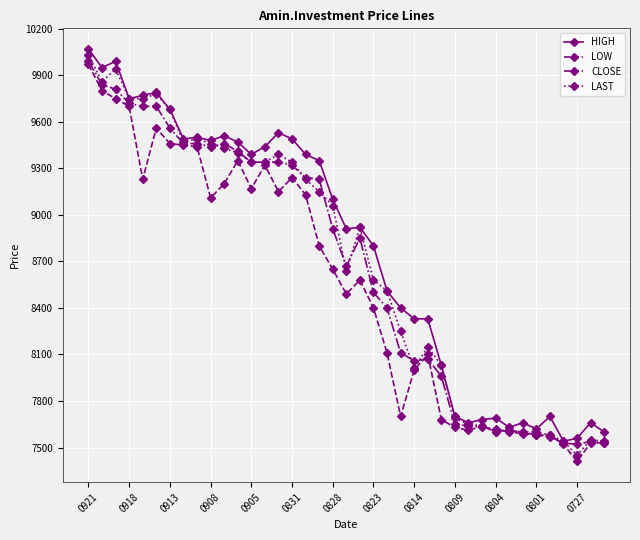

What is the sum of all CLOSE values?

337890